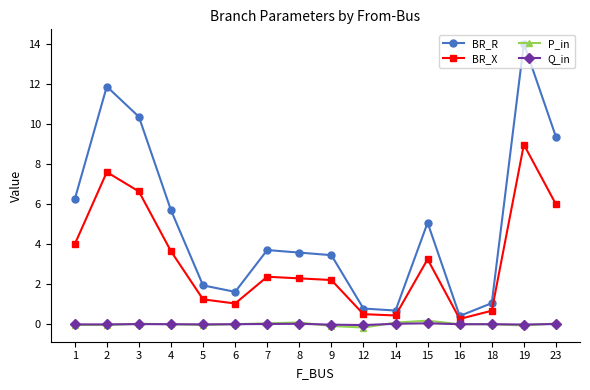

Is it true that BR_X equals 11.9 at 2?

False